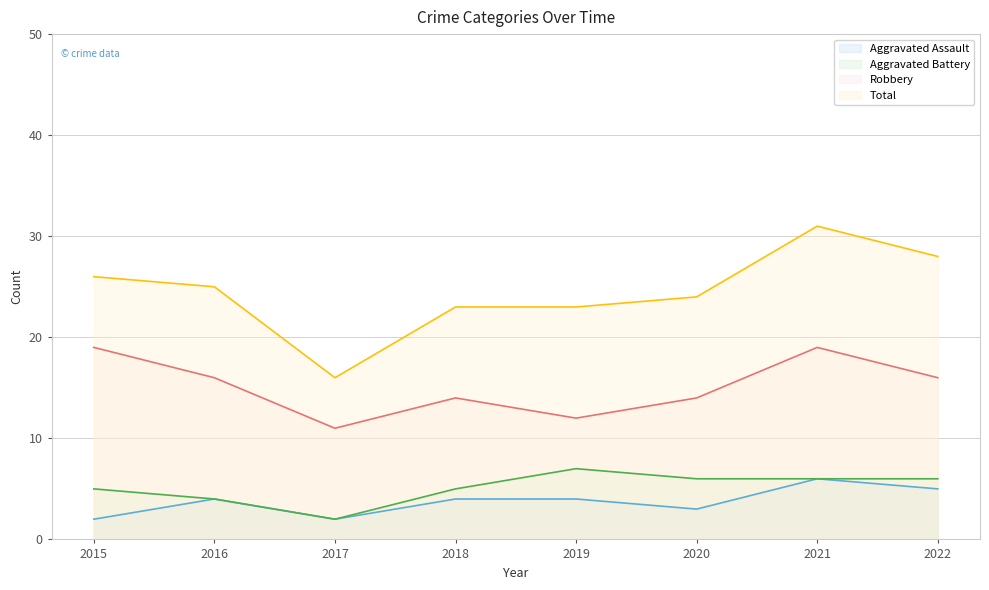

What is the highest value of the Robbery series?

19